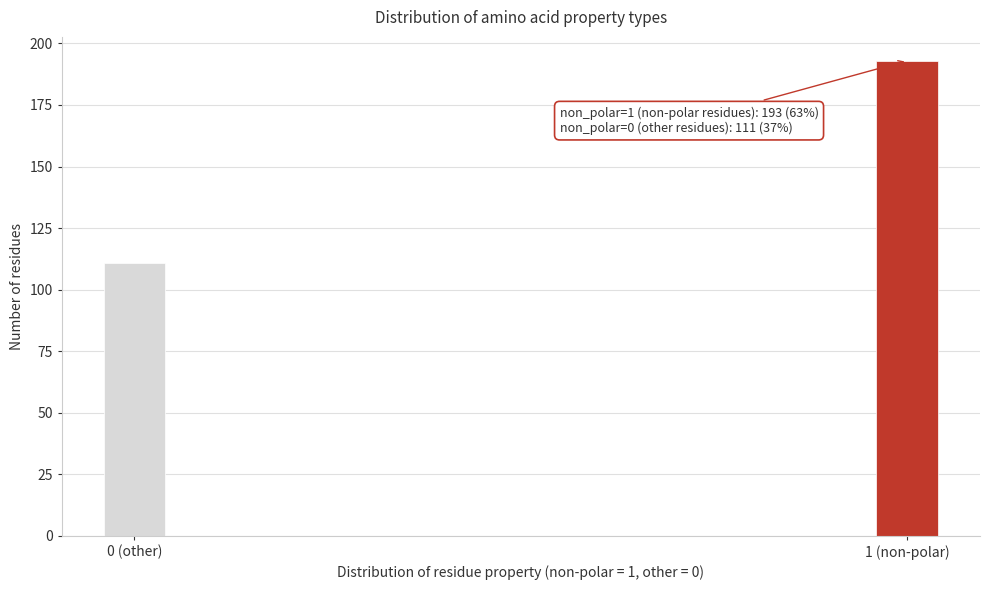

Reading left to right, transcribe all the data shown in this chart.

0 (other)=111	1 (non-polar)=193